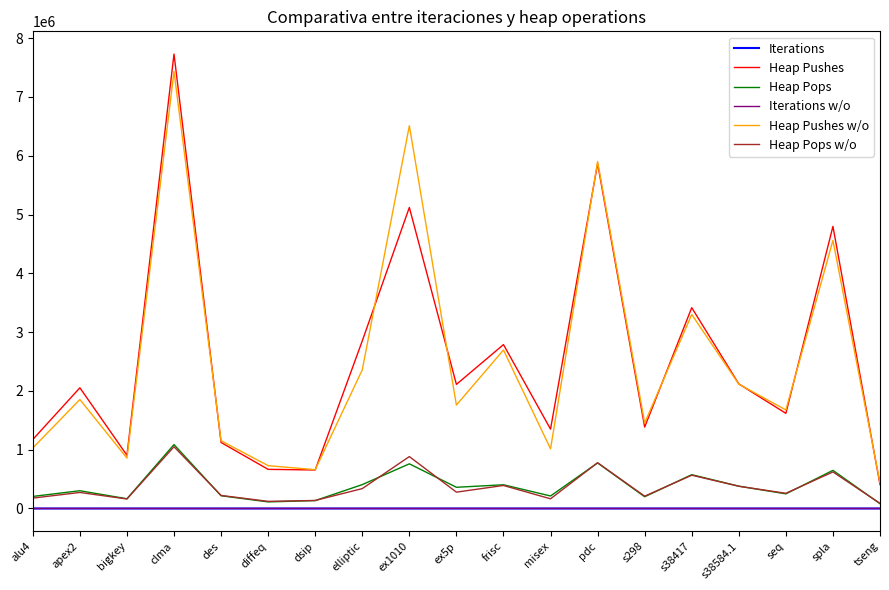

True or false: Heap Pops w/o and Heap Pushes w/o intersect in this chart.

False